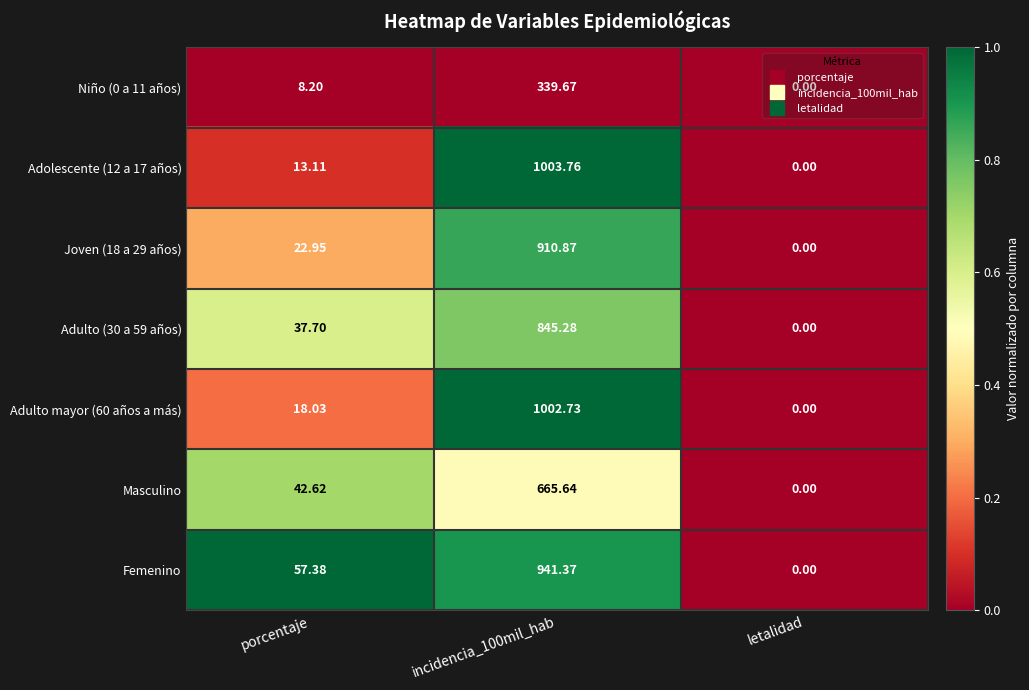

Which label corresponds to the smallest value in the chart?

letalidad